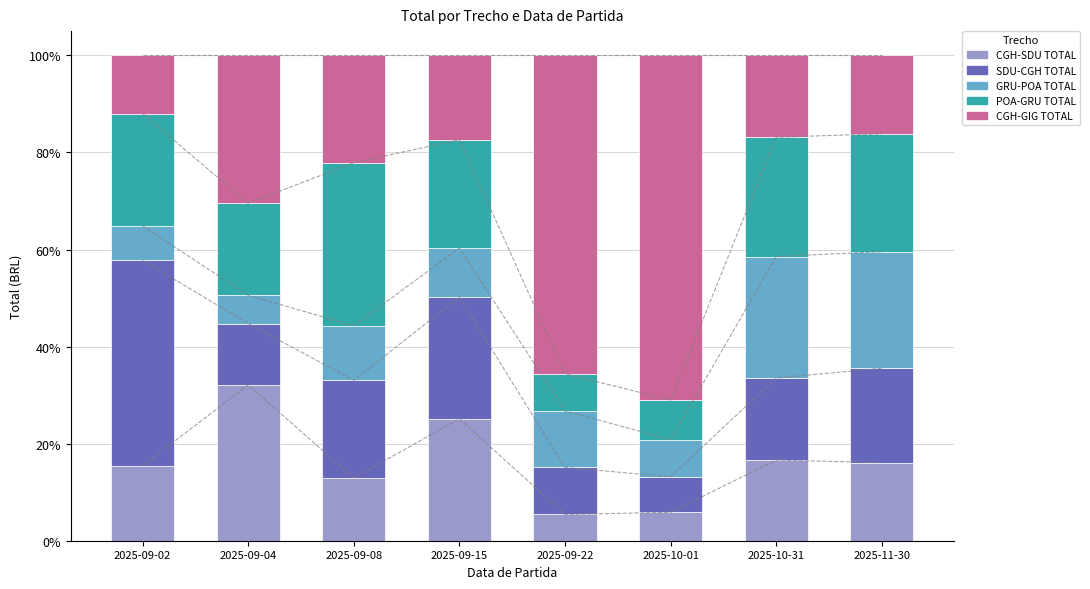

What is the label of the 1st bar from the left?

2025-09-02